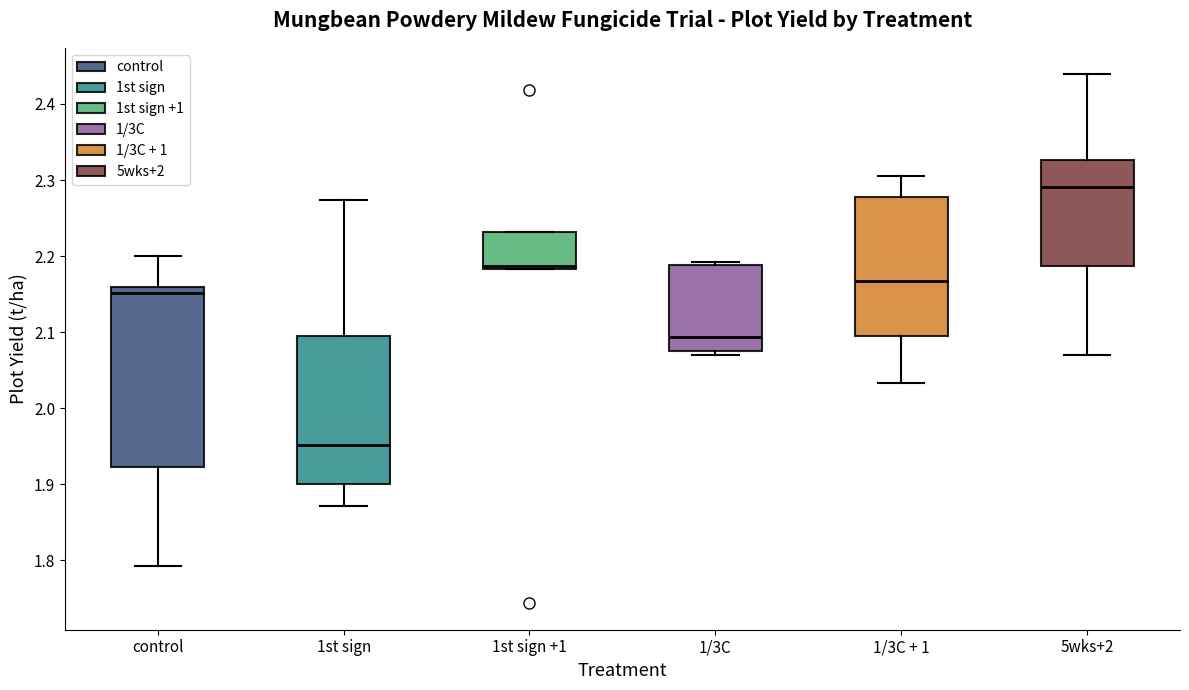

Which box has the highest median line?

5wks+2